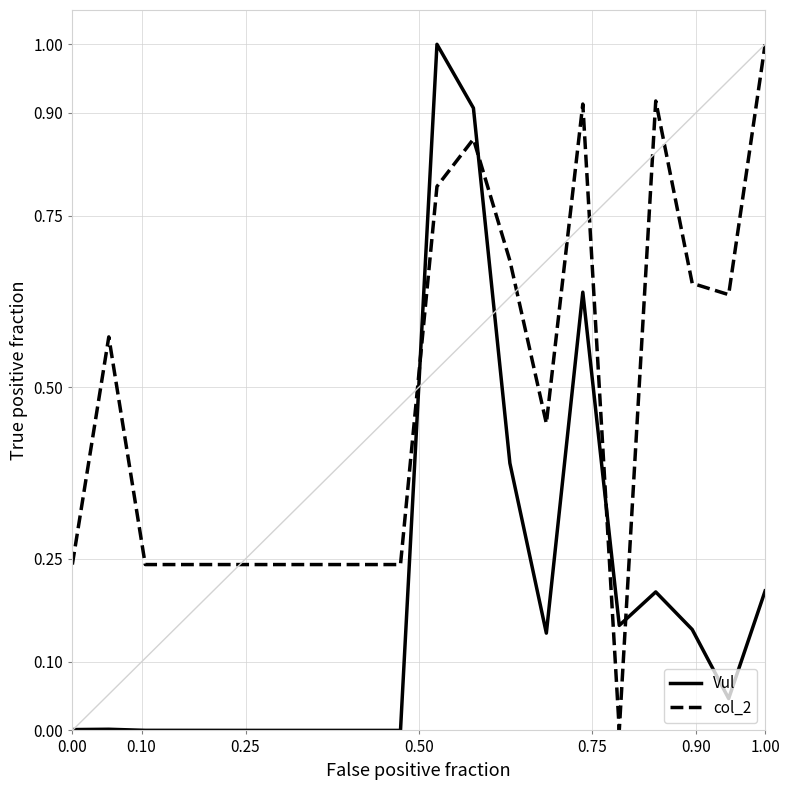

After their last crossing, which series has the higher values: col_2 or Vul?

col_2